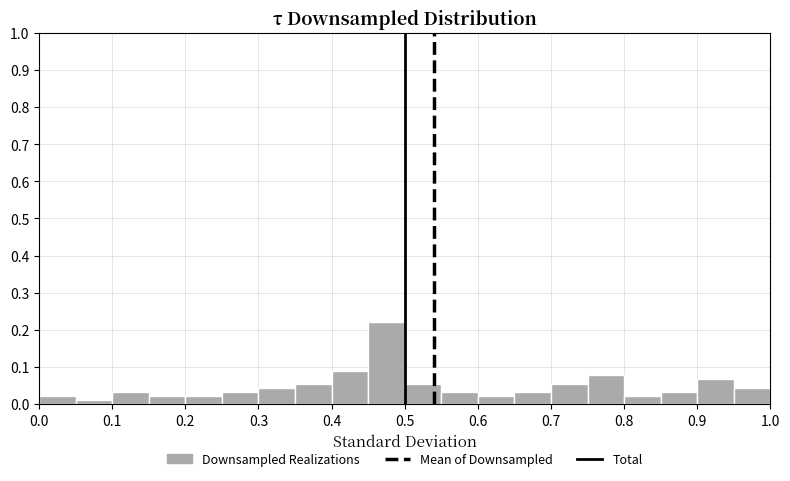

How tall is the bar that spans 0.25 to 0.30 on the x-axis? The values are not printed on the chart, so give them approximately, as read against the axis.

0.03